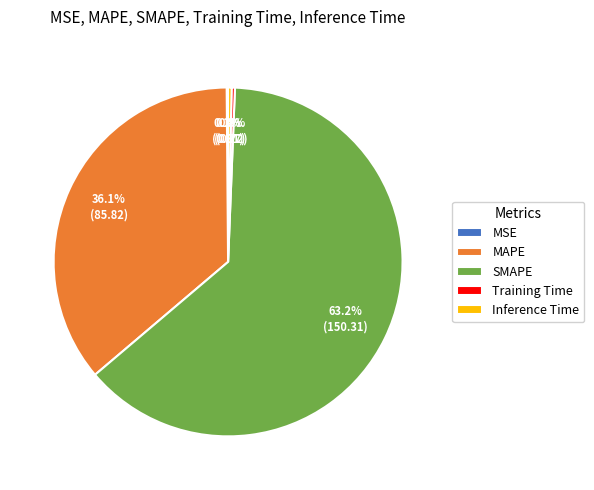

Which slice represents more than half of the pie?

SMAPE